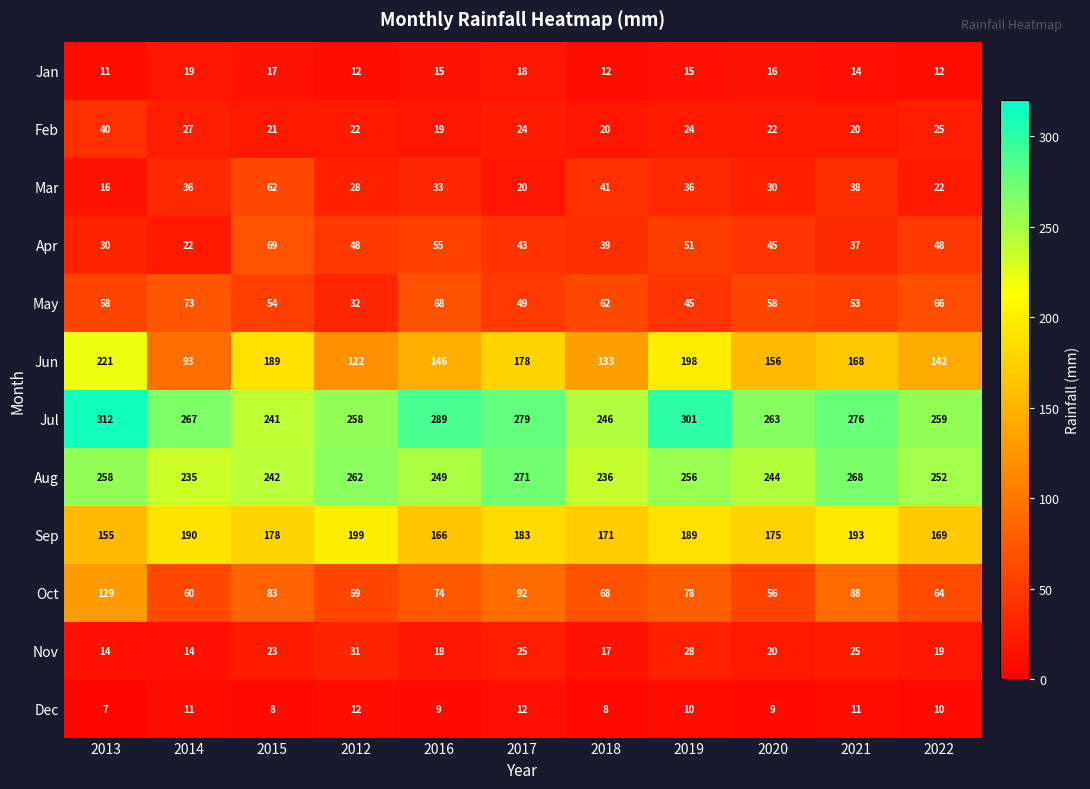

What is the average value of the Dec series?

10